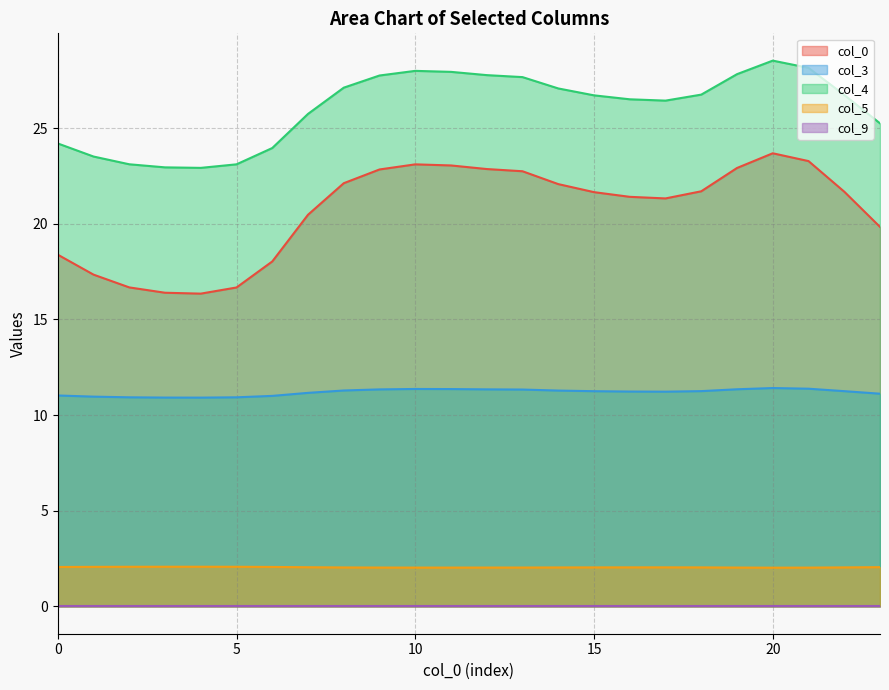

What is the greatest value displayed?

28.5